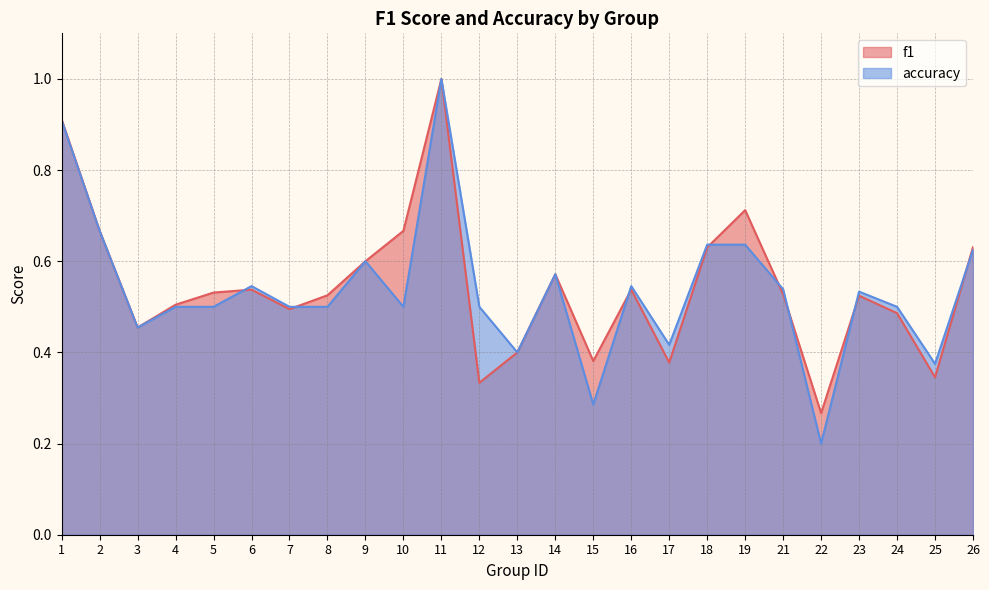

At how many categories does at least one series exceed 0?

25